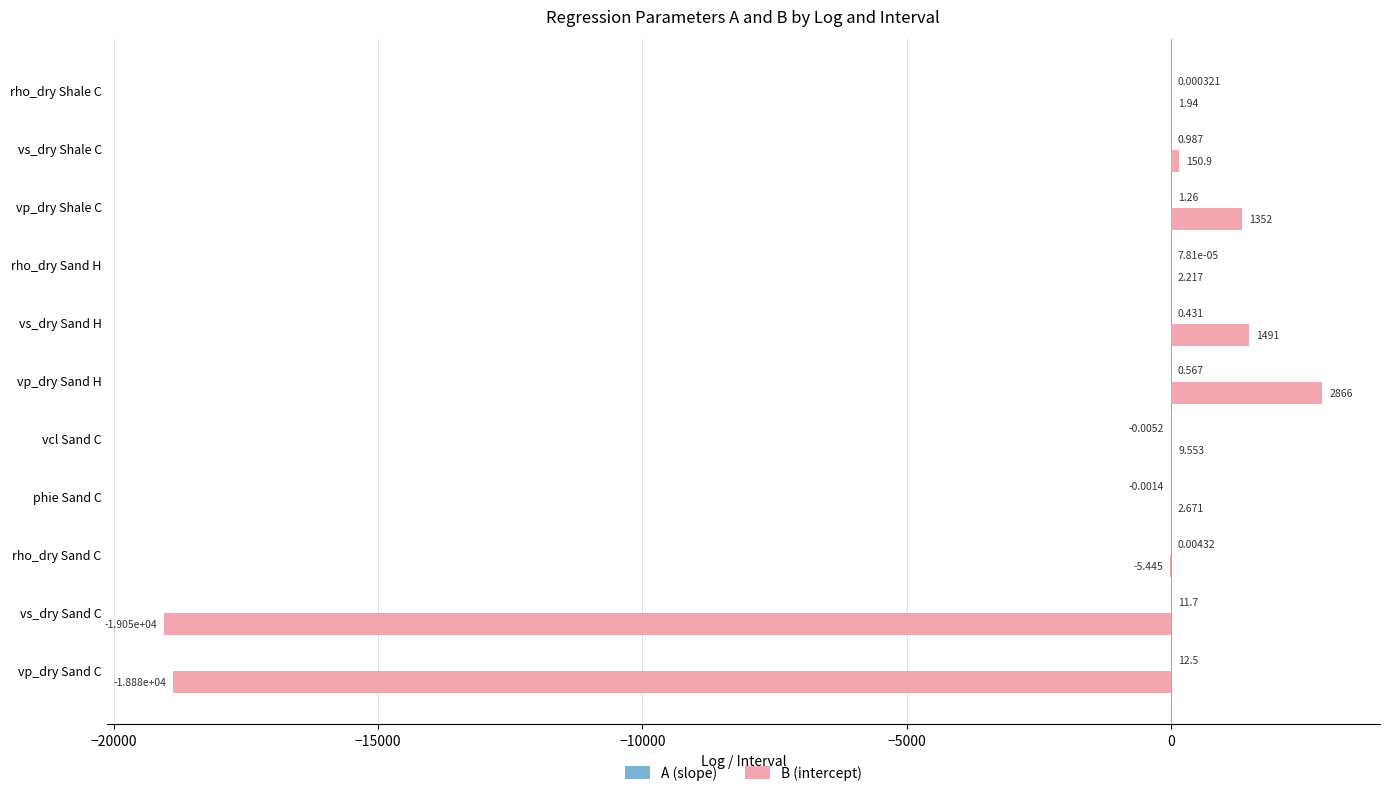

What is the maximum value for B (intercept)?

2866.1